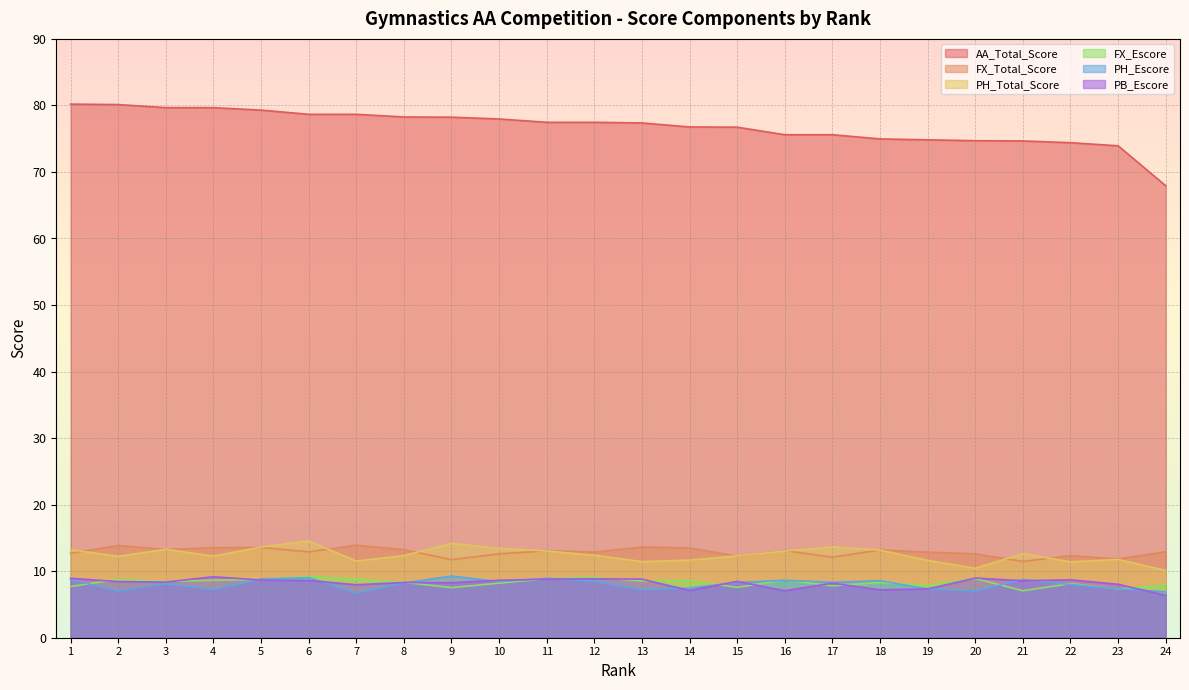

True or false: FX_Total_Score has more than 1 points higher than both neighbors.

True